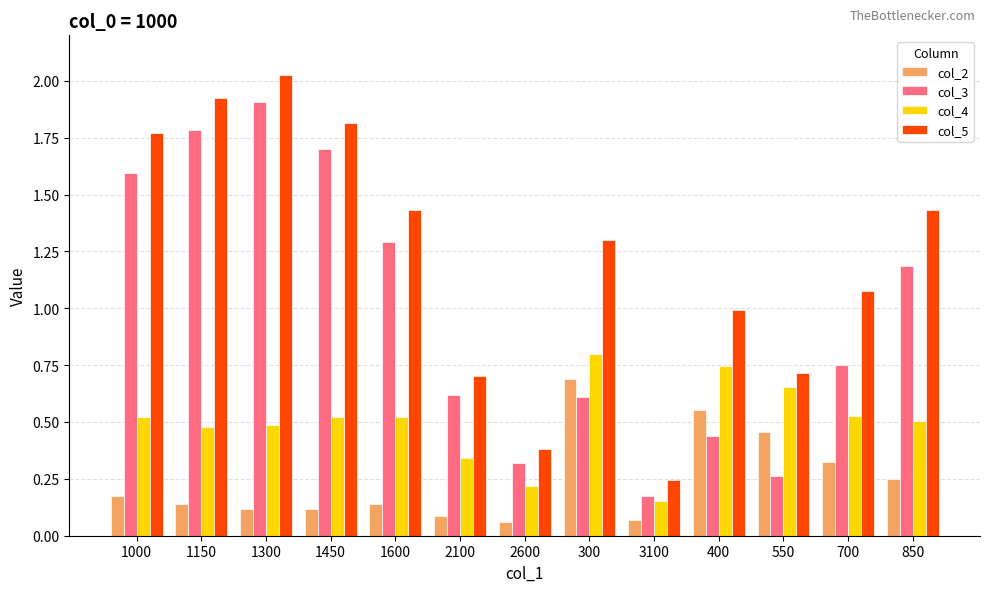

True or false: col_4 has a value of 0.8 at 300.

True